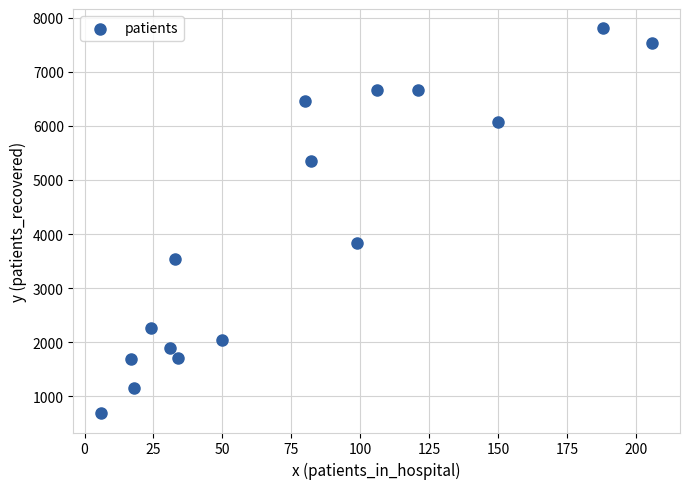

What is the range of Y values (max minus min)?

7116